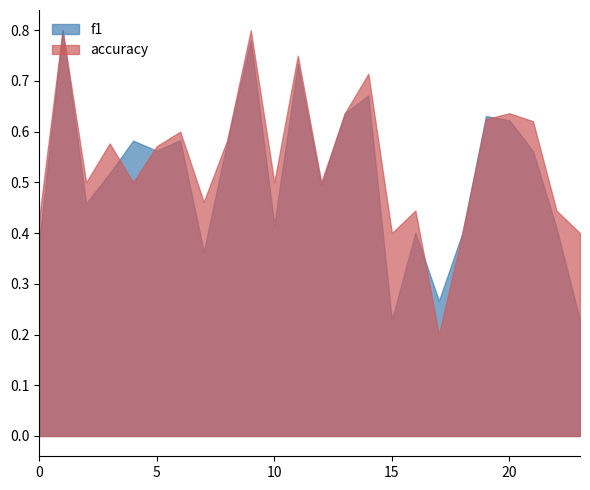

Does the chart display data point markers on the line(s)?

No